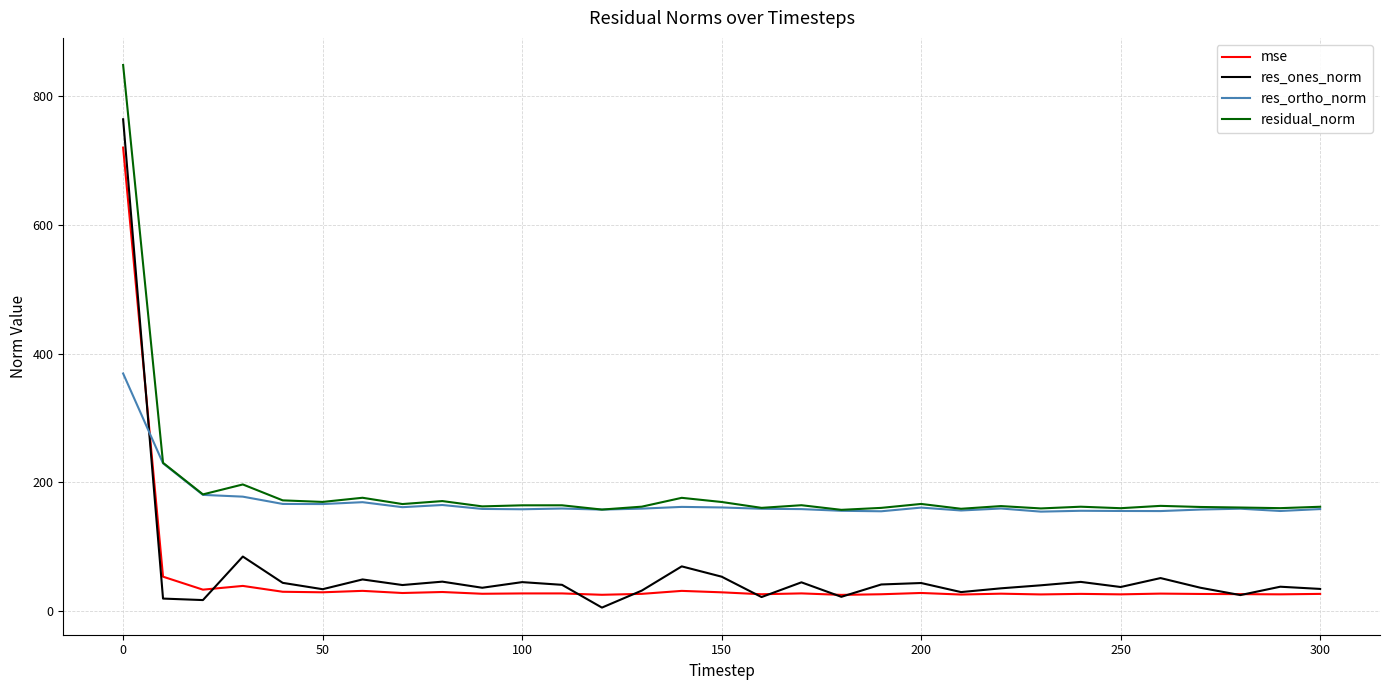

After their last crossing, which series has the higher values: mse or res_ortho_norm?

res_ortho_norm